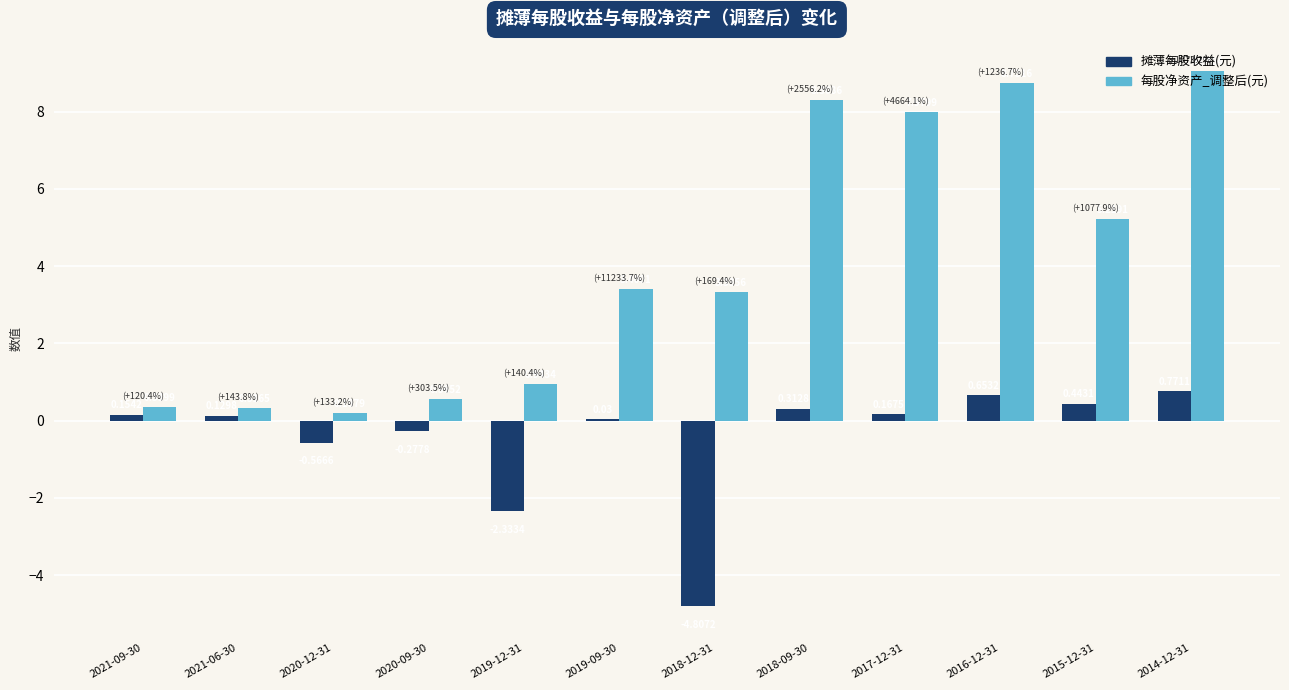

At which category is the sum across all series the highest?

2014-12-31